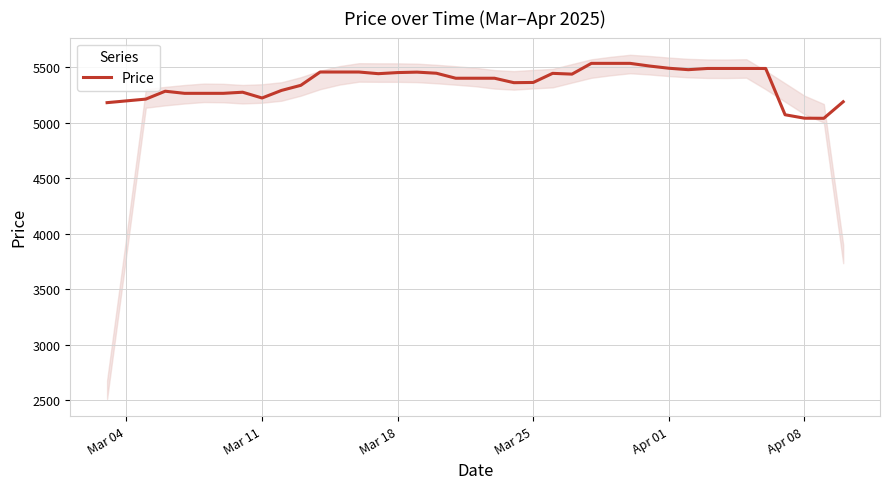

What is the maximum value for Price?

5533